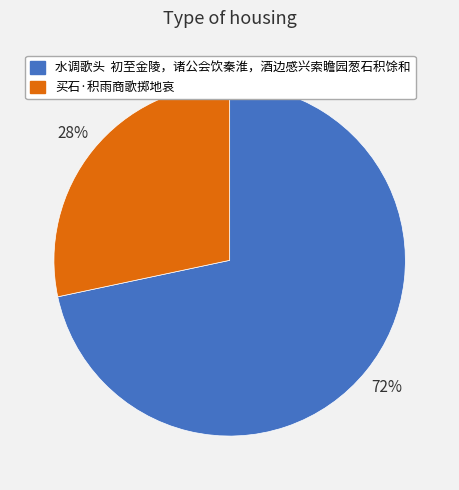

Count the number of slices in the pie.

2